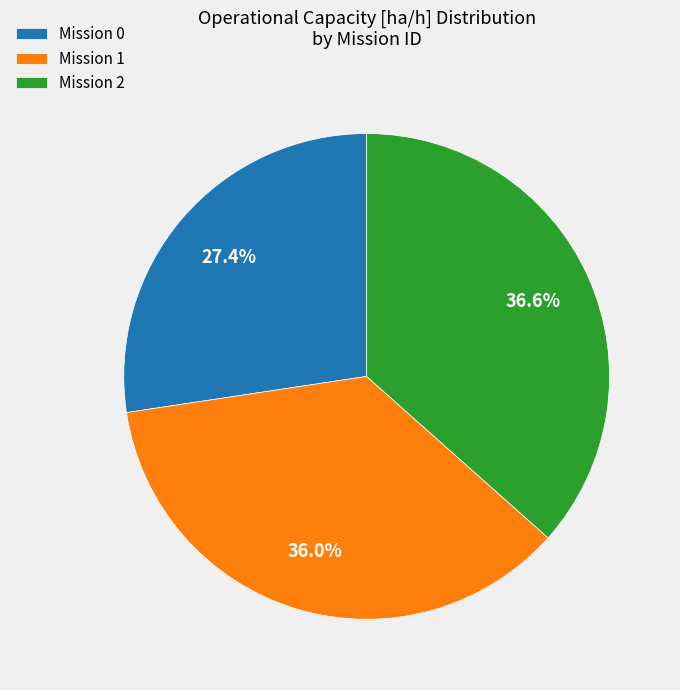

What percentage do Mission 2 and Mission 0 together represent?

64.0%